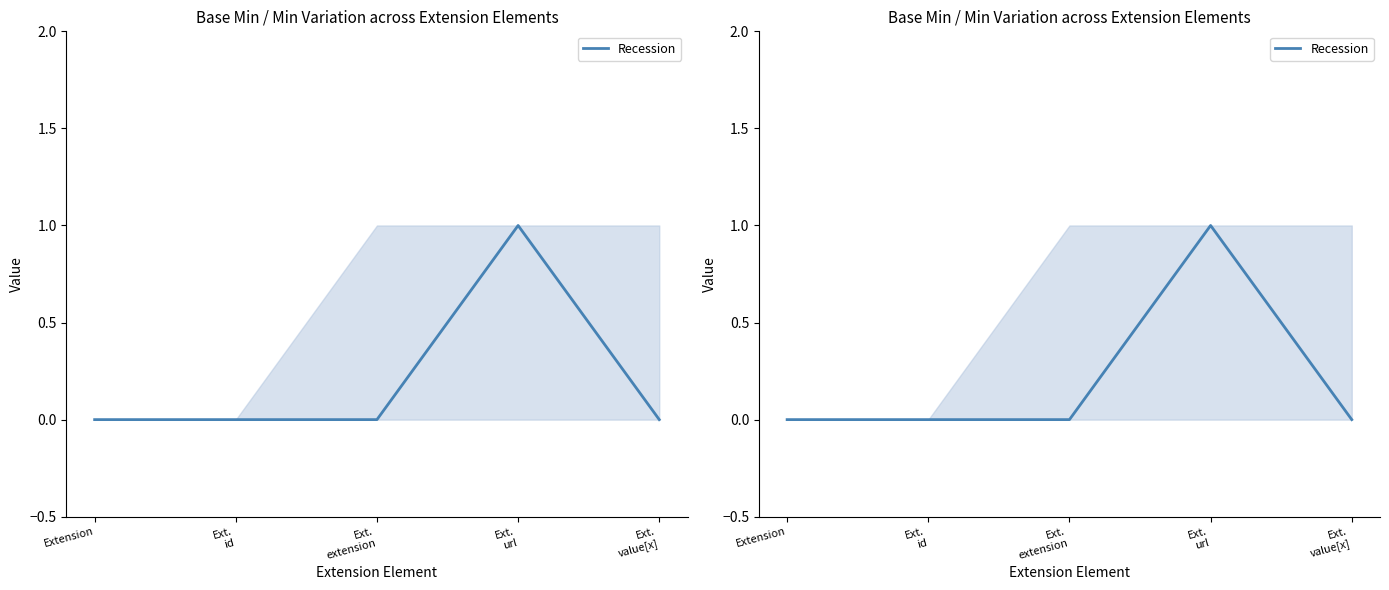

Does the chart display data point markers on the line(s)?

No